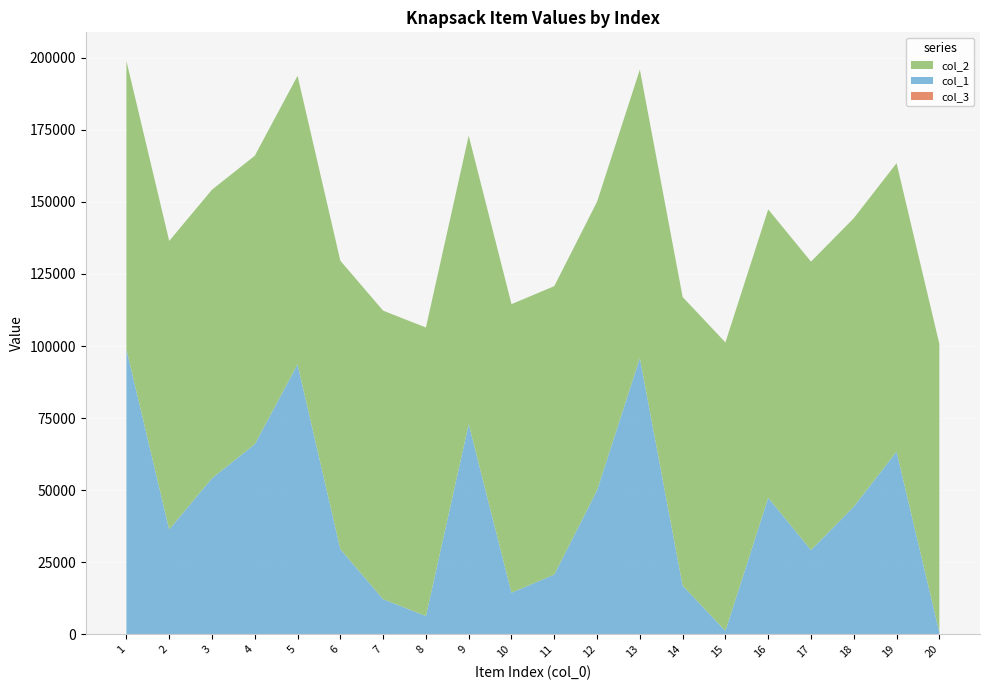

Reading left to right, list all the values displayed in this chart.

col_1: 98847	36377	54133	65959	93651	29550	12180	6359	72928	14454	20738	49967	95824	16919	1202	47363	29232	44308	63361	665
col_2: 100022	100084	100093	100045	100085	100042	100086	100069	100041	100076	100041	100084	100060	100083	100057	100038	100050	100029	100057	100046
col_3: 1	1	1	1	1	1	1	1	1	1	1	1	1	1	1	1	1	1	1	1